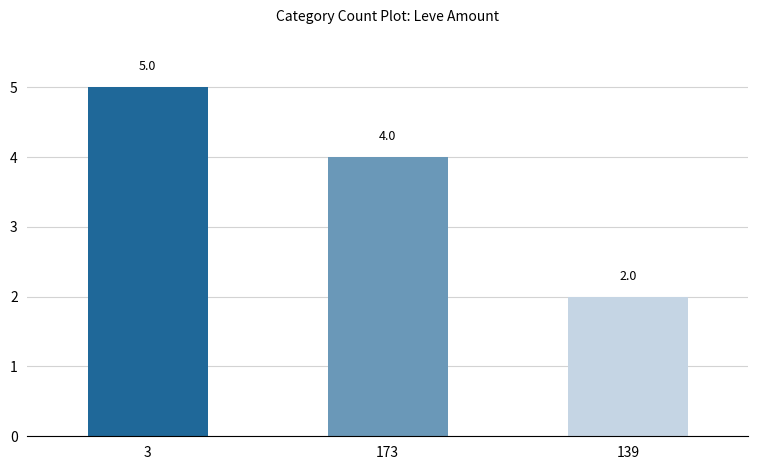

Is it true that the value at 3 is 1?

False